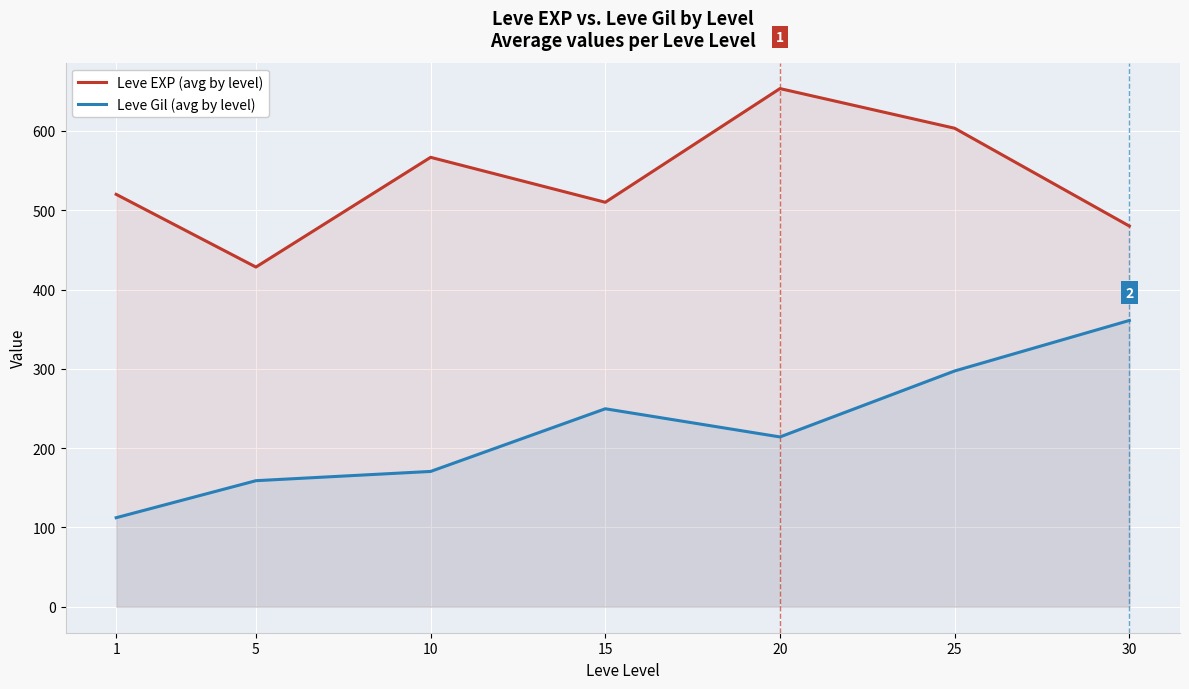

How many data points in Leve EXP (avg by level) are less than 520?

3